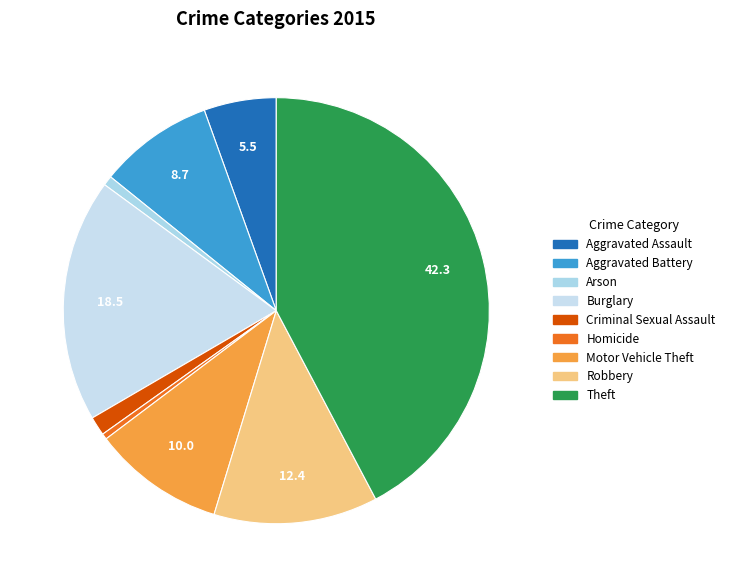

Approximately how many times larger is the value at Arson compared to Robbery?

0.1